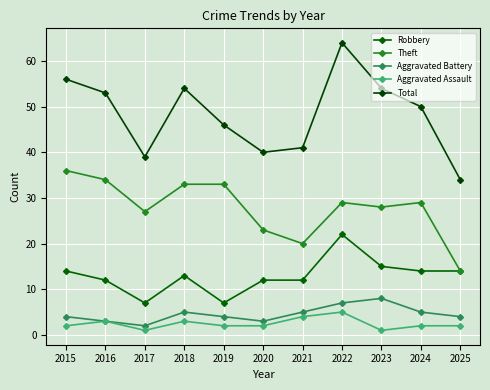

What are all the series names shown in the legend?

Robbery, Theft, Aggravated Battery, Aggravated Assault, Total